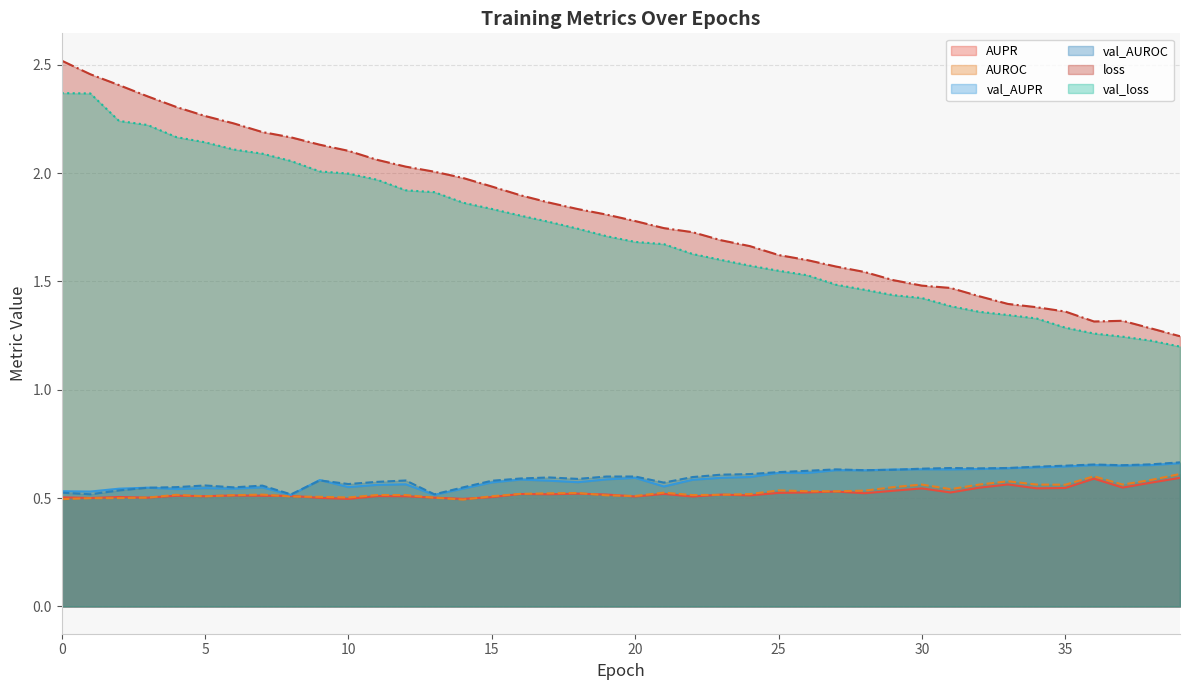

Reading left to right, transcribe all the data shown in this chart.

AUPR: 0.5	0.5	0.5	0.5	0.5	0.5	0.5	0.5	0.5	0.5	0.5	0.5	0.5	0.5	0.5	0.5	0.5	0.5	0.5	0.5	0.5	0.5	0.5	0.5	0.5	0.5	0.5	0.5	0.5	0.5	0.5	0.5	0.5	0.6	0.5	0.5	0.6	0.5	0.6	0.6
AUROC: 0.5	0.5	0.5	0.5	0.5	0.5	0.5	0.5	0.5	0.5	0.5	0.5	0.5	0.5	0.5	0.5	0.5	0.5	0.5	0.5	0.5	0.5	0.5	0.5	0.5	0.5	0.5	0.5	0.5	0.6	0.6	0.5	0.6	0.6	0.6	0.6	0.6	0.6	0.6	0.6
val_AUPR: 0.5	0.5	0.5	0.5	0.5	0.5	0.5	0.5	0.5	0.6	0.6	0.6	0.6	0.5	0.5	0.6	0.6	0.6	0.6	0.6	0.6	0.6	0.6	0.6	0.6	0.6	0.6	0.6	0.6	0.6	0.6	0.6	0.6	0.6	0.6	0.6	0.7	0.6	0.7	0.7
val_AUROC: 0.5	0.5	0.5	0.5	0.6	0.6	0.5	0.6	0.5	0.6	0.6	0.6	0.6	0.5	0.5	0.6	0.6	0.6	0.6	0.6	0.6	0.6	0.6	0.6	0.6	0.6	0.6	0.6	0.6	0.6	0.6	0.6	0.6	0.6	0.6	0.6	0.7	0.7	0.7	0.7
loss: 2.5	2.5	2.4	2.4	2.3	2.3	2.2	2.2	2.2	2.1	2.1	2.1	2.0	2.0	2.0	1.9	1.9	1.9	1.8	1.8	1.8	1.7	1.7	1.7	1.7	1.6	1.6	1.6	1.5	1.5	1.5	1.5	1.4	1.4	1.4	1.4	1.3	1.3	1.3	1.2
val_loss: 2.4	2.4	2.2	2.2	2.2	2.1	2.1	2.1	2.1	2.0	2.0	2.0	1.9	1.9	1.9	1.8	1.8	1.8	1.7	1.7	1.7	1.7	1.6	1.6	1.6	1.5	1.5	1.5	1.5	1.4	1.4	1.4	1.4	1.3	1.3	1.3	1.3	1.2	1.2	1.2